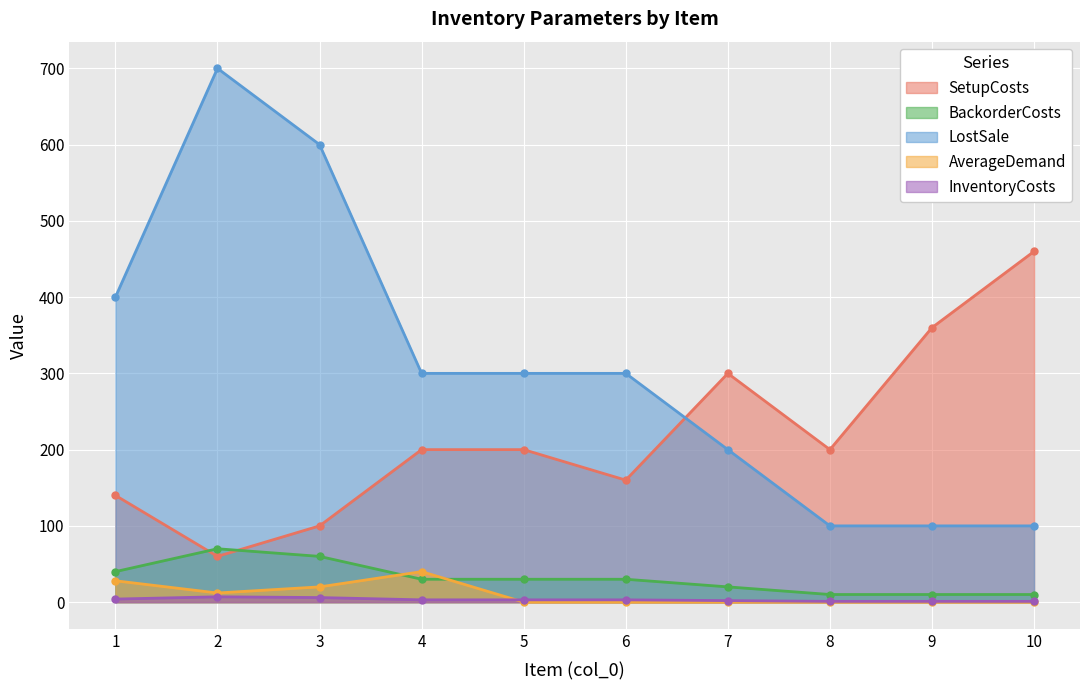

How many data points in BackorderCosts are above 30?

3